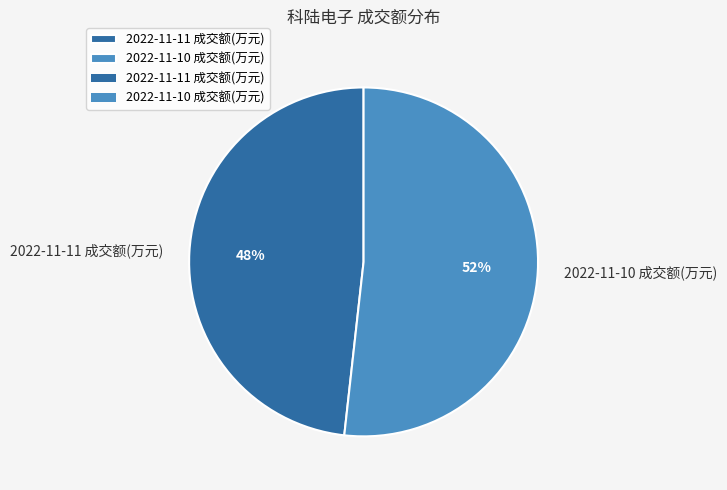

True or false: 2022-11-10 成交额(万元) accounts for 52% of the total.

True